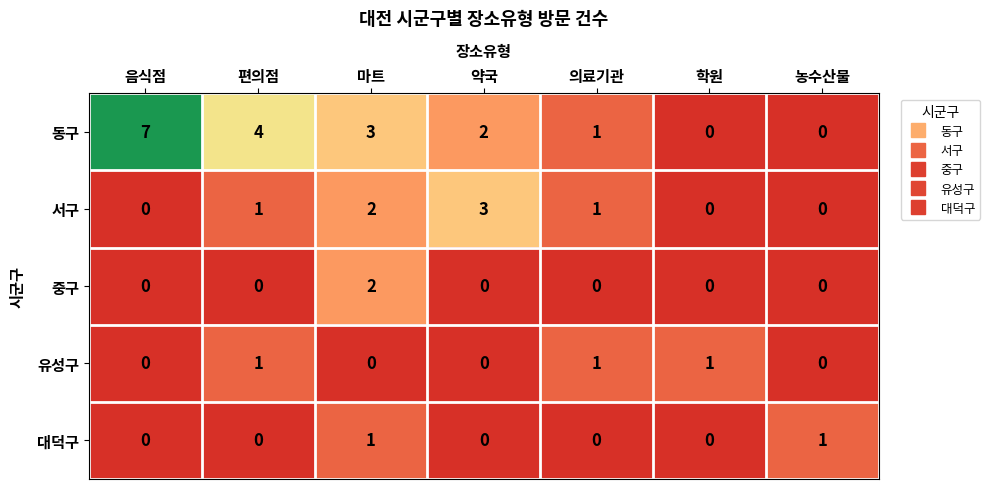

At which category is the sum across all series the highest?

마트